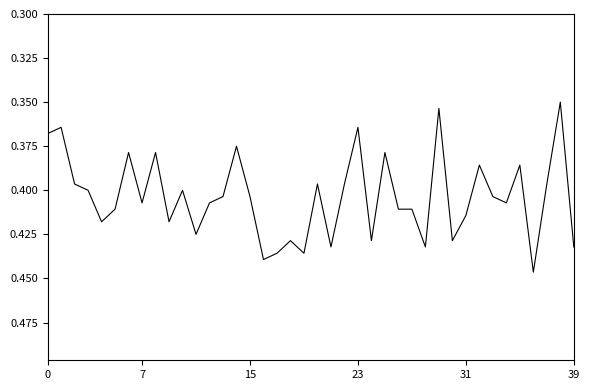

What is the label of the 15th point from the left?

14